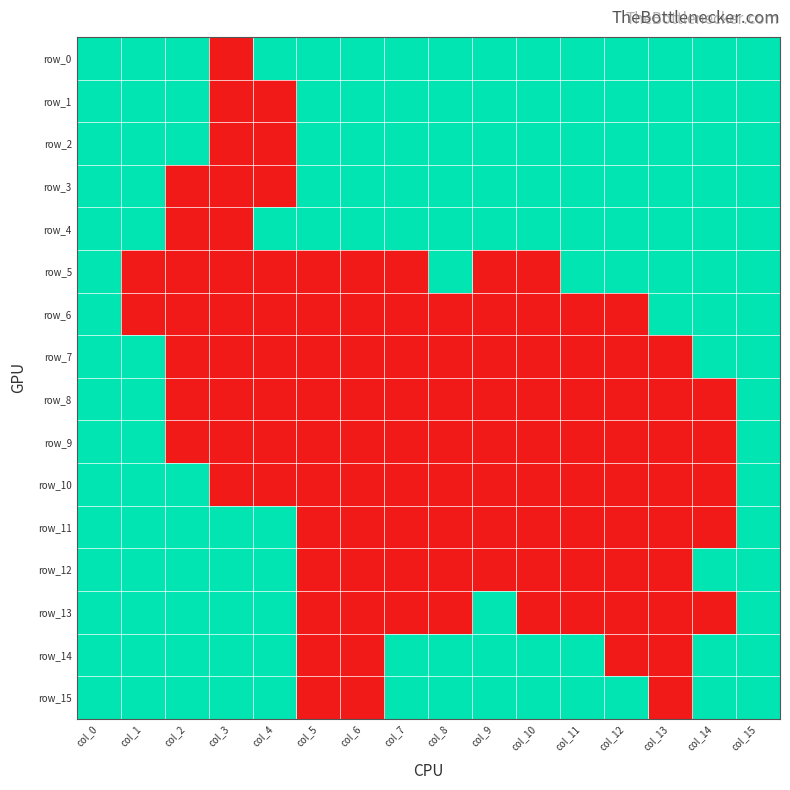

At how many categories does at least one series exceed 0?

16